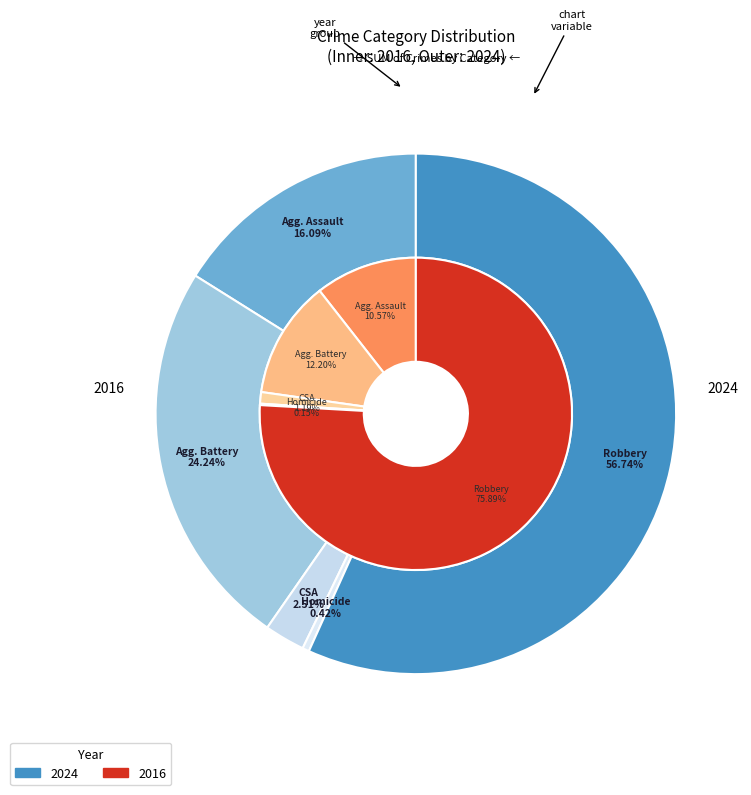

What is the total percentage of Aggravated Battery and Homicide?

12.4%